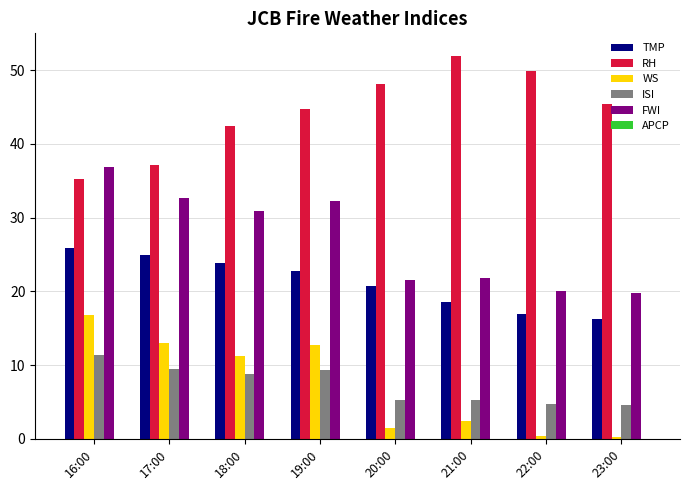

Is the value of FWI at 19:00 greater than the value of TMP at 22:00?

Yes